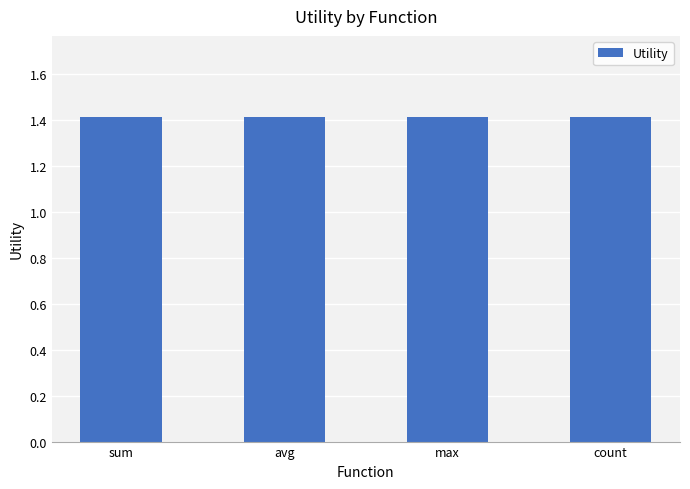

At which category does the chart reach its peak across all series?

sum